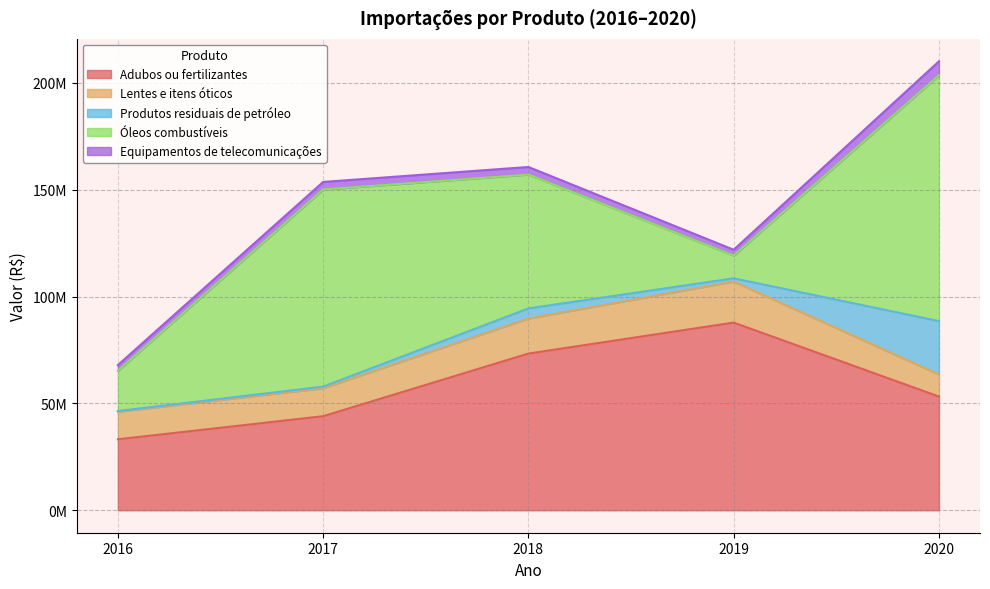

At which category is the sum across all series the highest?

2020